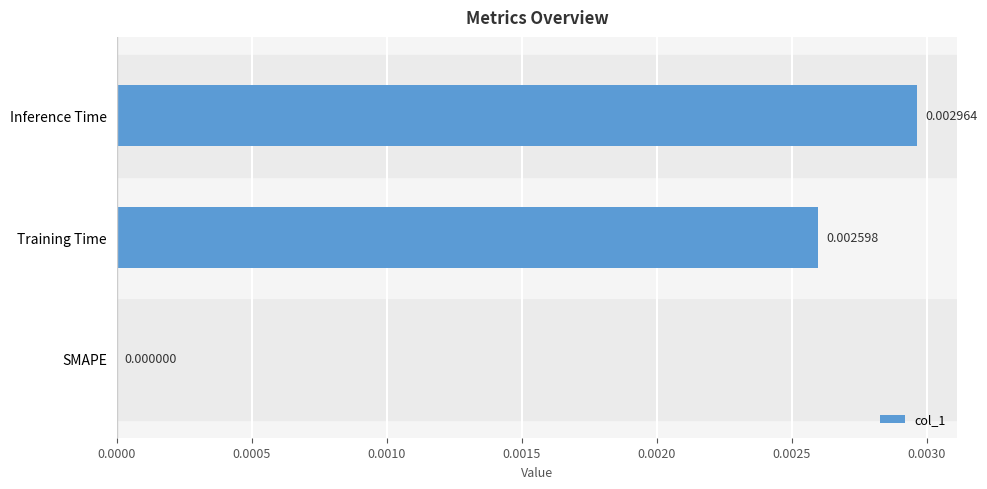

Which has a higher value, Training Time or SMAPE?

Training Time